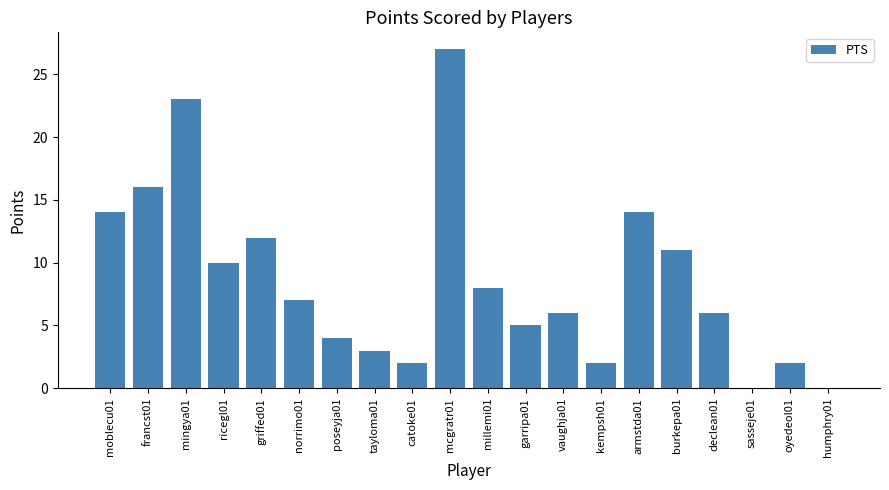

What is the change in value from tayloma01 to armstda01?

+11